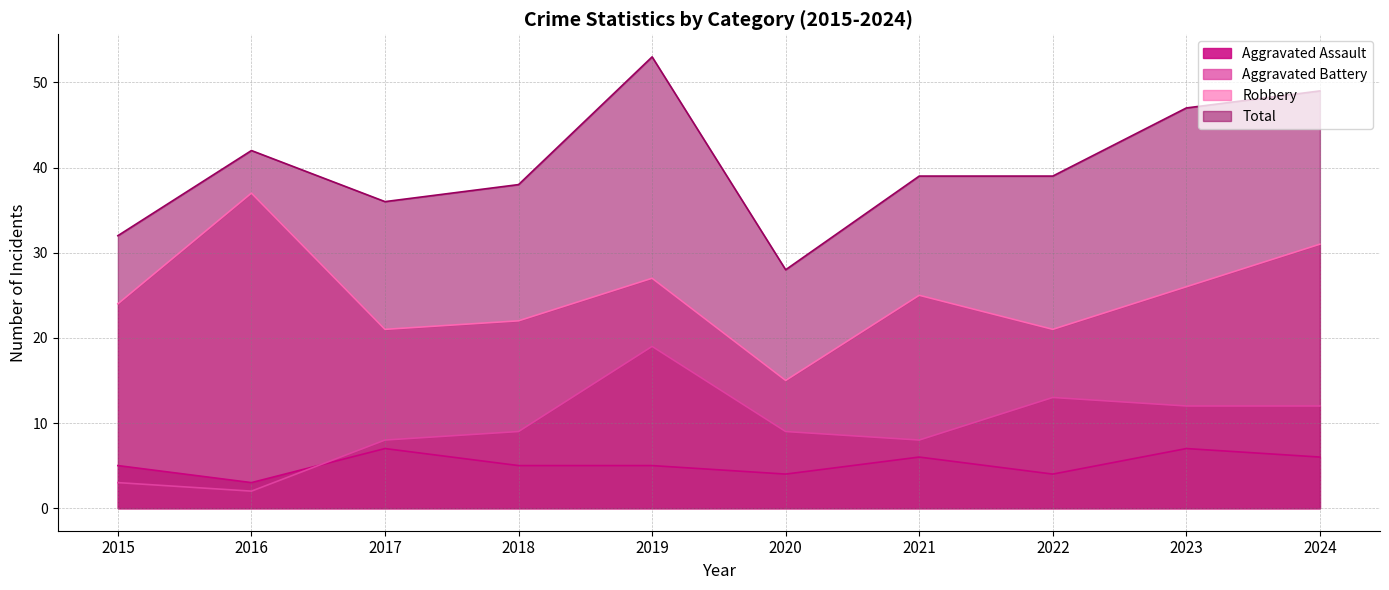

True or false: Total and Aggravated Assault intersect in this chart.

False